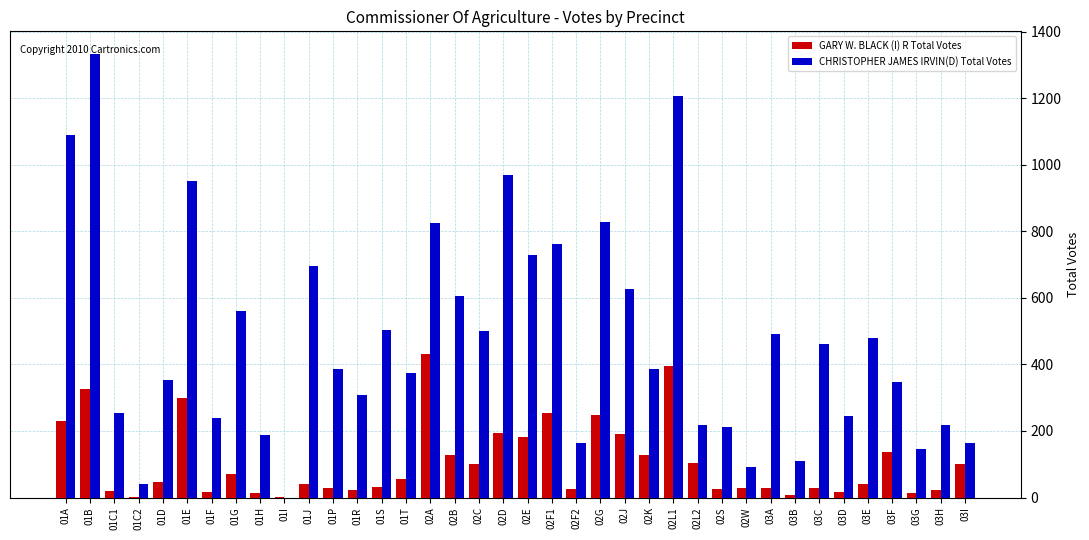

Is the value of GARY W. BLACK (I) R Total Votes at 03D greater than the value of CHRISTOPHER JAMES IRVIN(D) Total Votes at 03I?

No